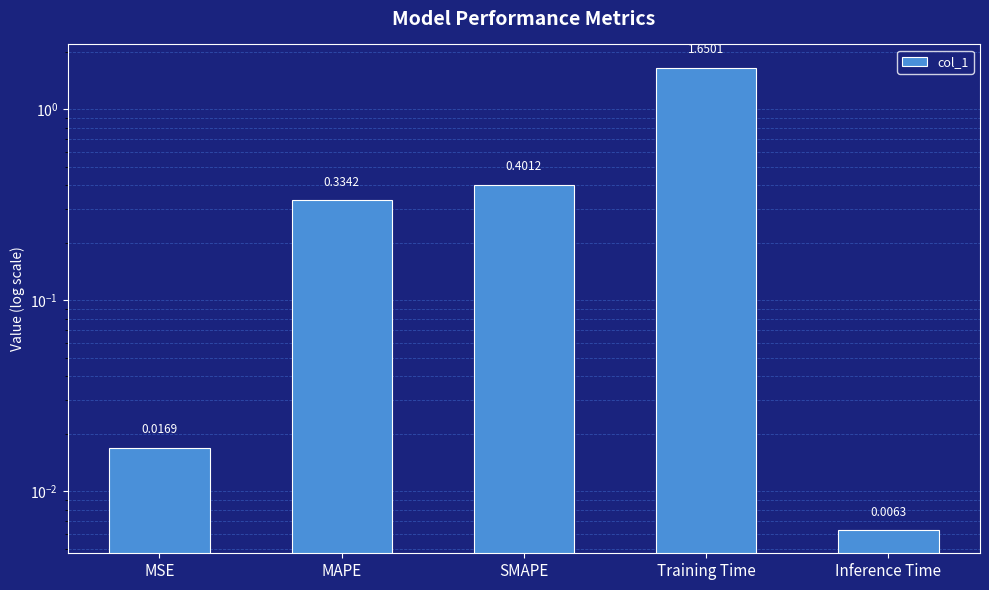

Does the chart contain stacked bars?

No